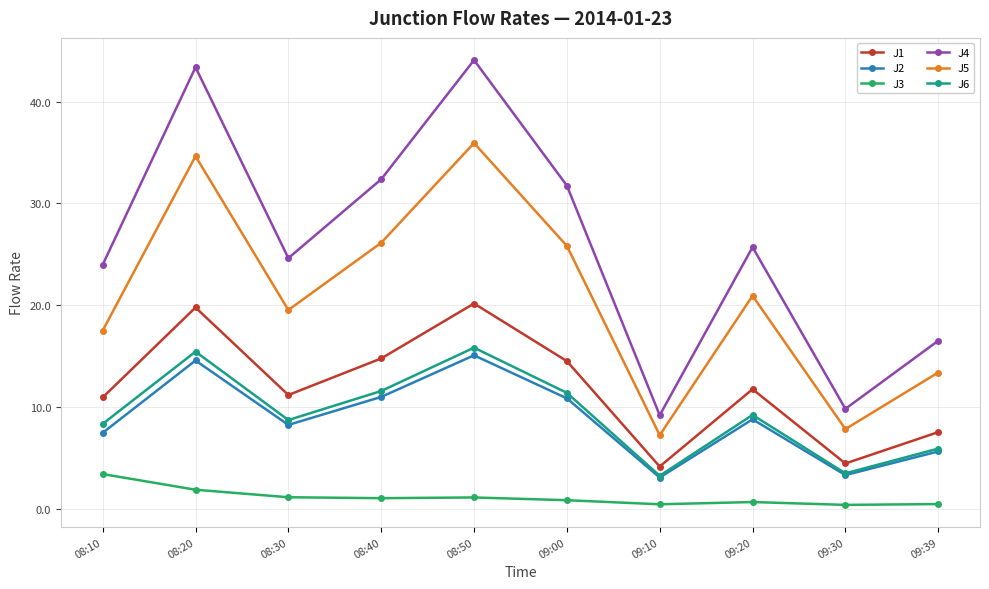

What is the maximum value shown in the chart?

44.1